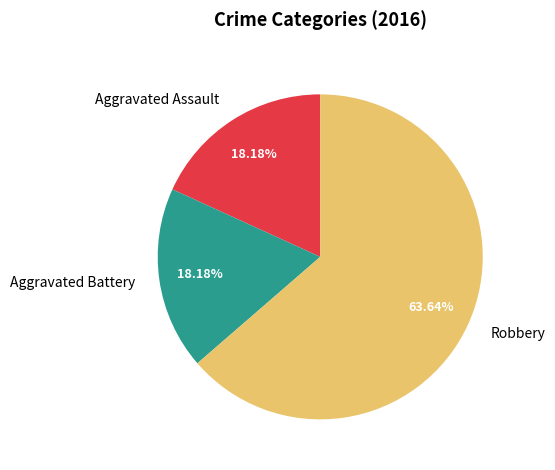

Is there a majority slice in this chart?

Yes